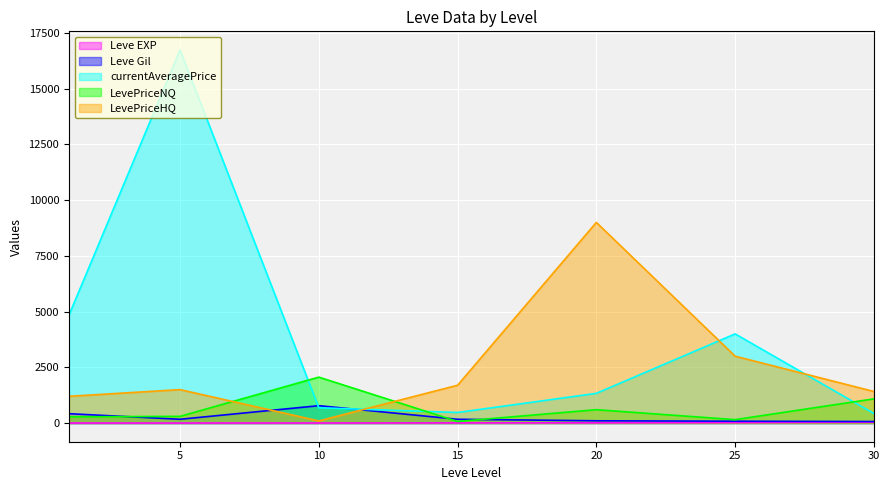

Rank the categories by LevePriceHQ value from highest to lowest.

20, 25, 15, 5, 30, 1, 10